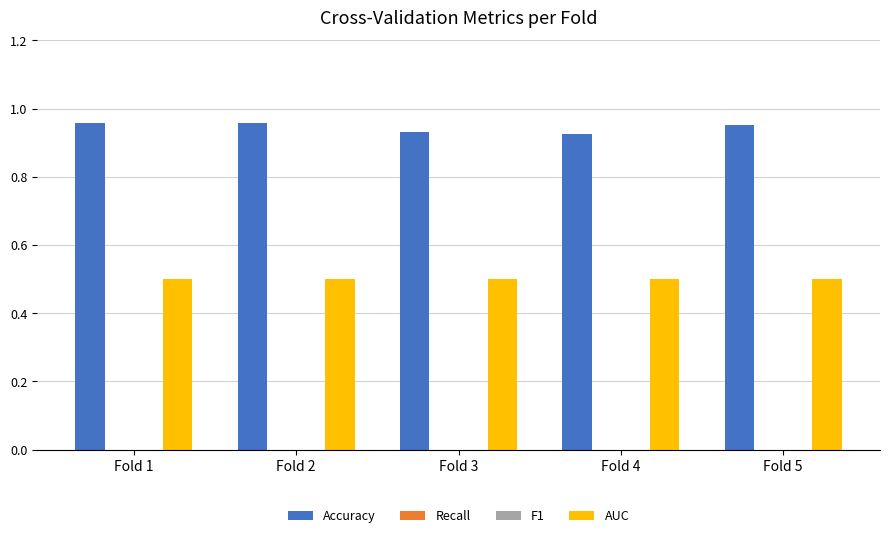

Reading right to left, list all the values displayed in this chart.

Accuracy: 1.0	0.9	0.9	1.0	1.0
Recall: 0.0	0.0	0.0	0.0	0.0
F1: 0.0	0.0	0.0	0.0	0.0
AUC: 0.5	0.5	0.5	0.5	0.5